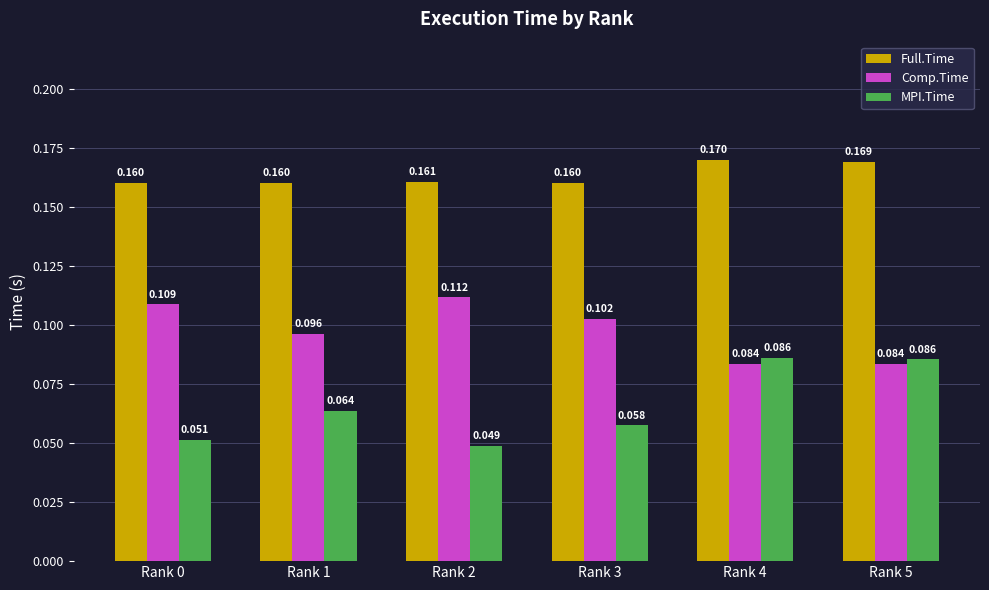

Where is MPI.Time nearest to the value 0?

Rank 2